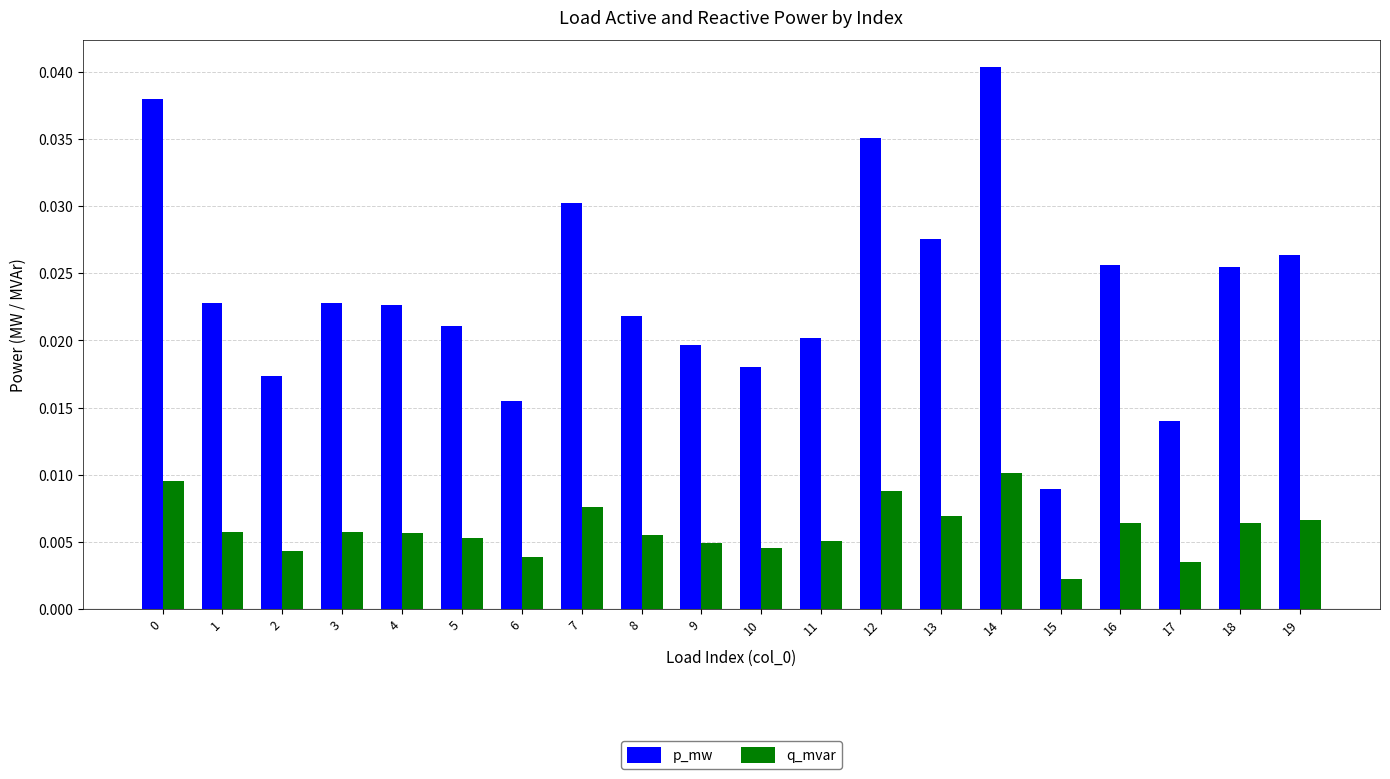

Which series has the largest range (max minus min)?

p_mw